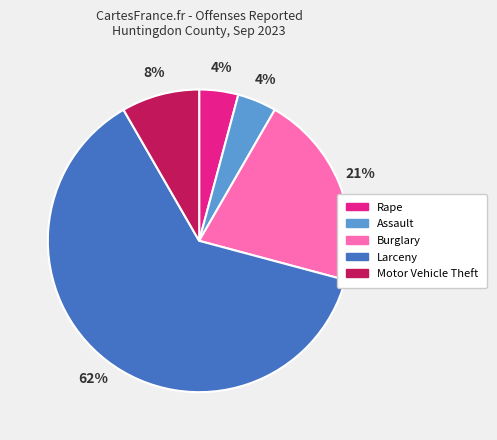

To the nearest percent, what is the average slice percentage?

20%